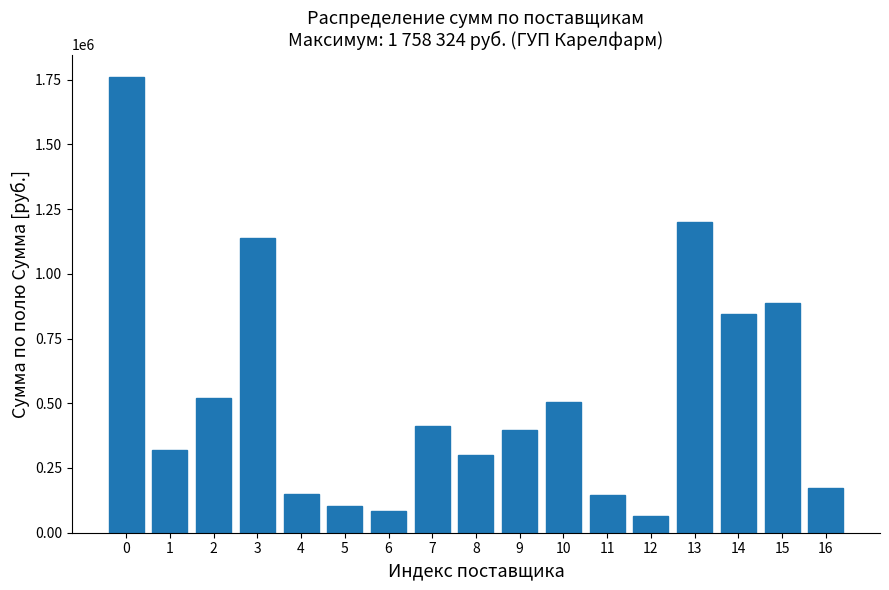

What is the difference between the values at 7 and 3?

724865.4